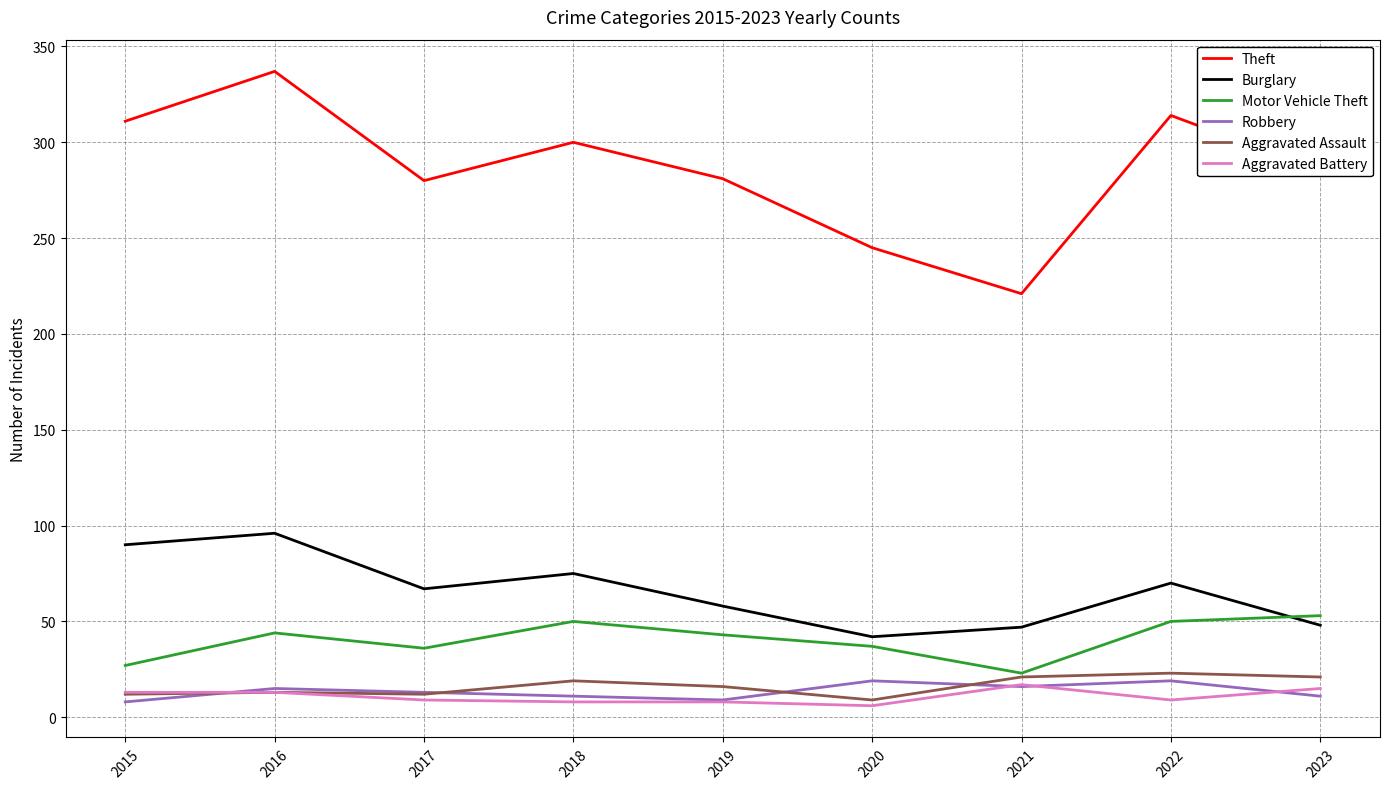

What is the approximate value of Aggravated Battery at 2018?

8